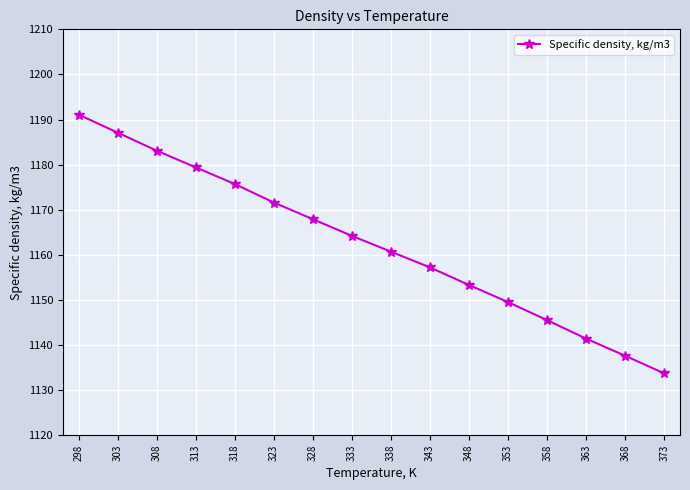

Approximately how many times larger is the value at 353 compared to 368?

1.0